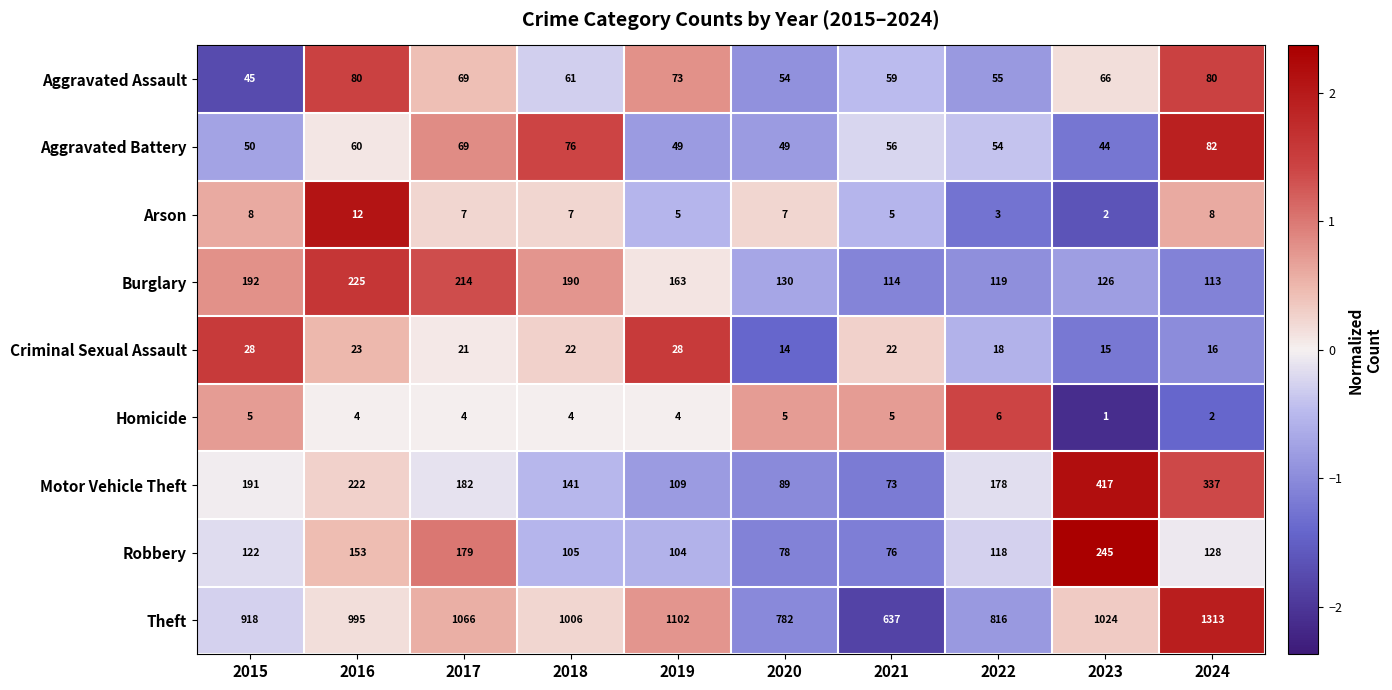

At which label does Burglary reach its minimum?

2024